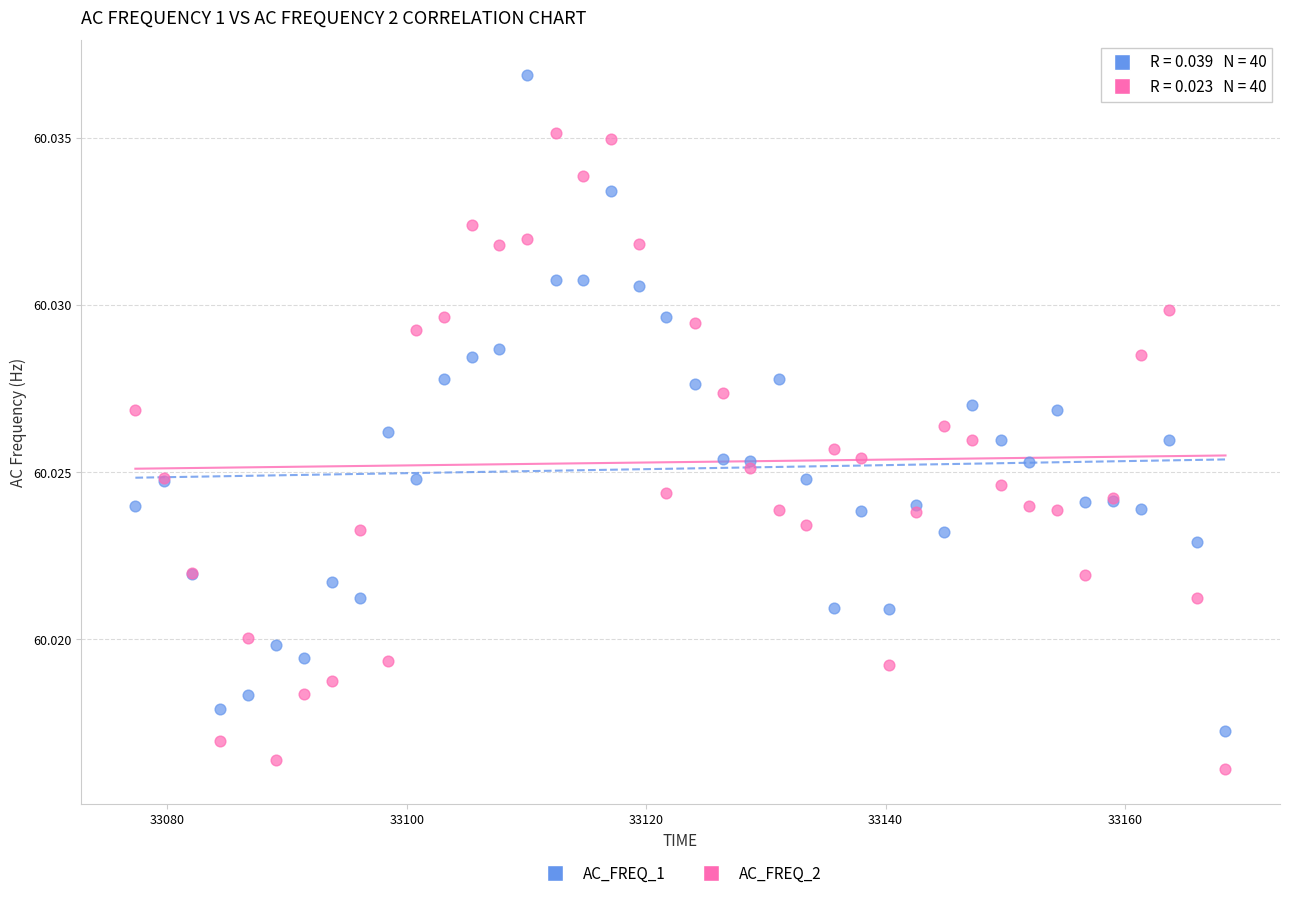

What is the X range (max minus min) for the scatter plot?

91.1